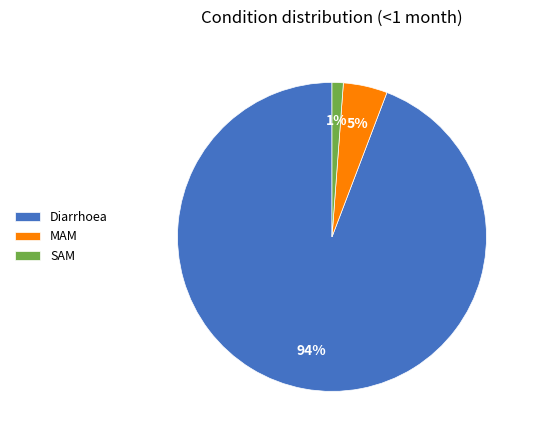

What percentage is the SAM slice, to the nearest percent?

1%